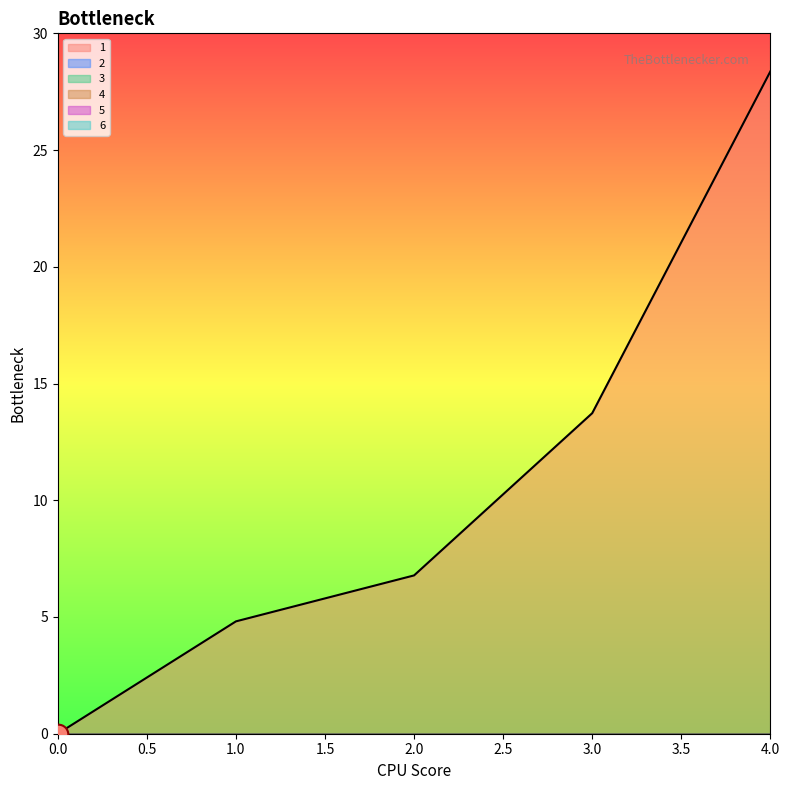

Which series reaches the maximum Y coordinate?

1